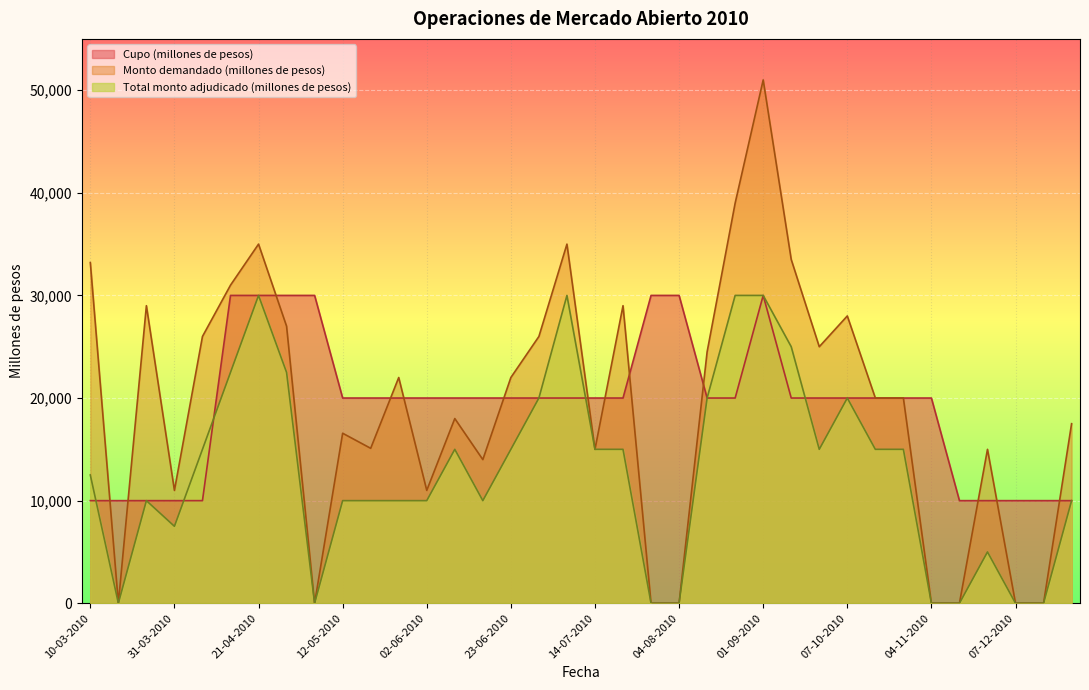

The value of Monto demandado (millones de pesos) at 16-06-2010 is 22555. True or false?

False